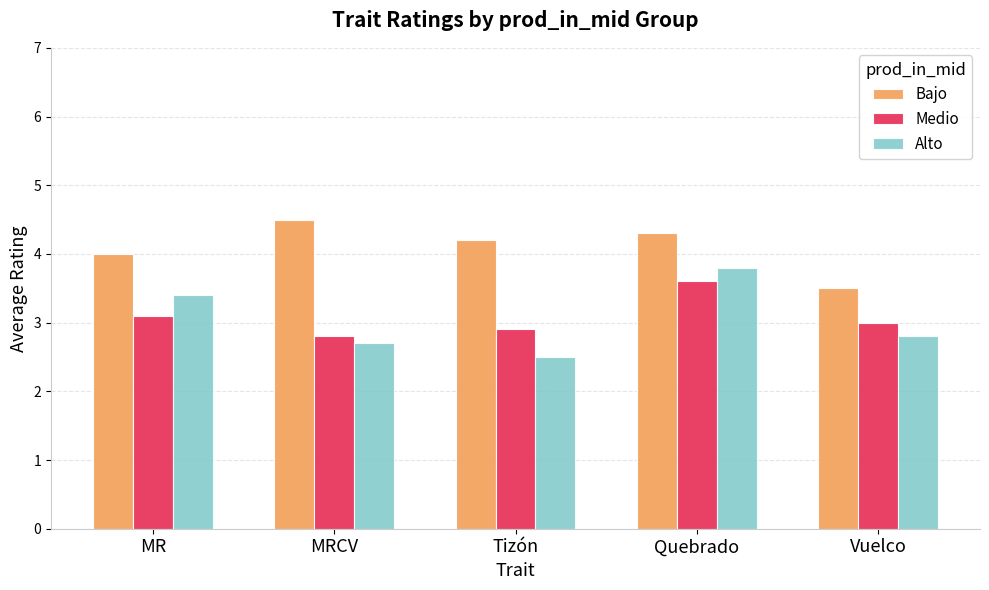

What are all the series names shown in the legend?

Bajo, Medio, Alto